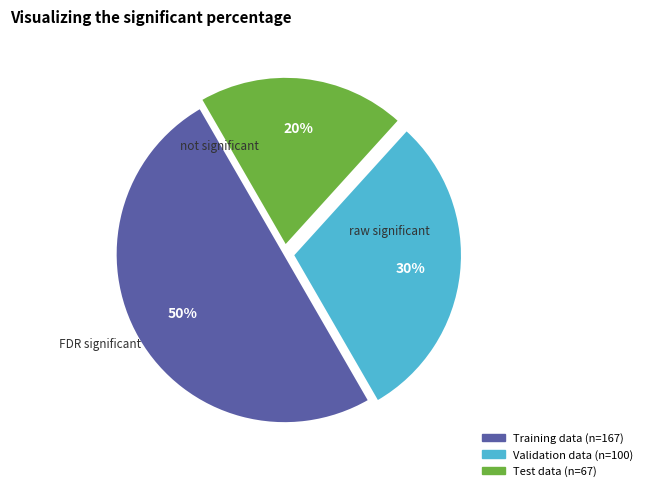

Does Validation data represent more than half of the total?

No